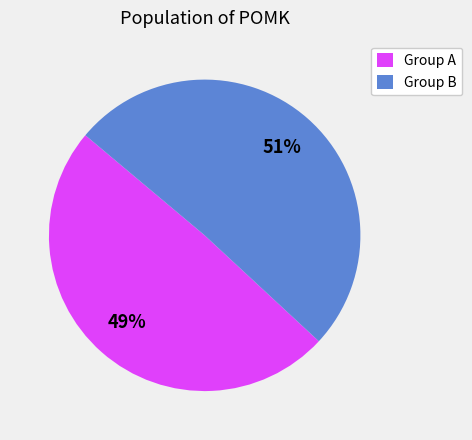

To the nearest percent, what percentage of the pie is Group B?

51%